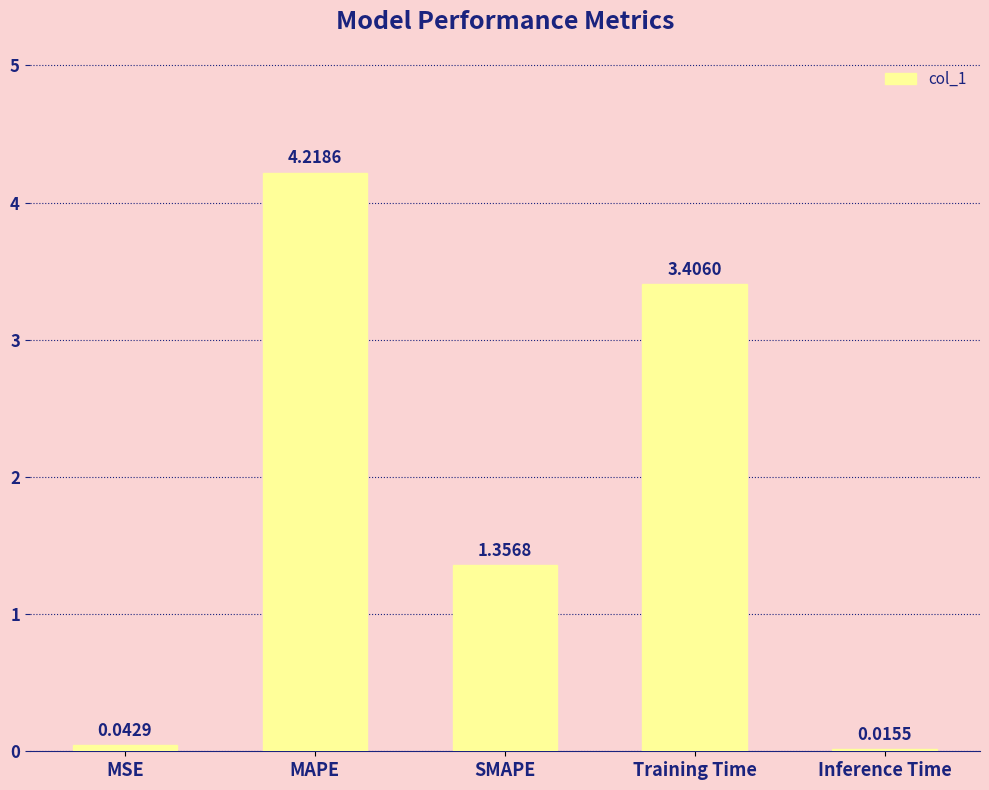

What is the sum of all values?

9.0